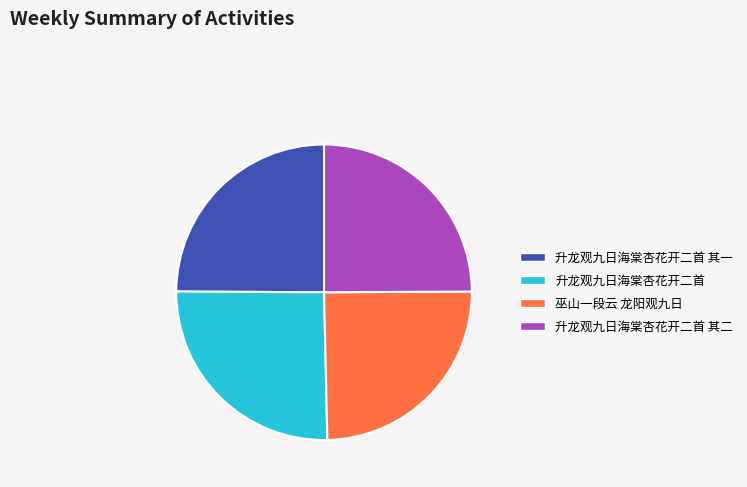

Which has a higher value, 巫山一段云 龙阳观九日 or 升龙观九日海棠杏花开二首?

升龙观九日海棠杏花开二首